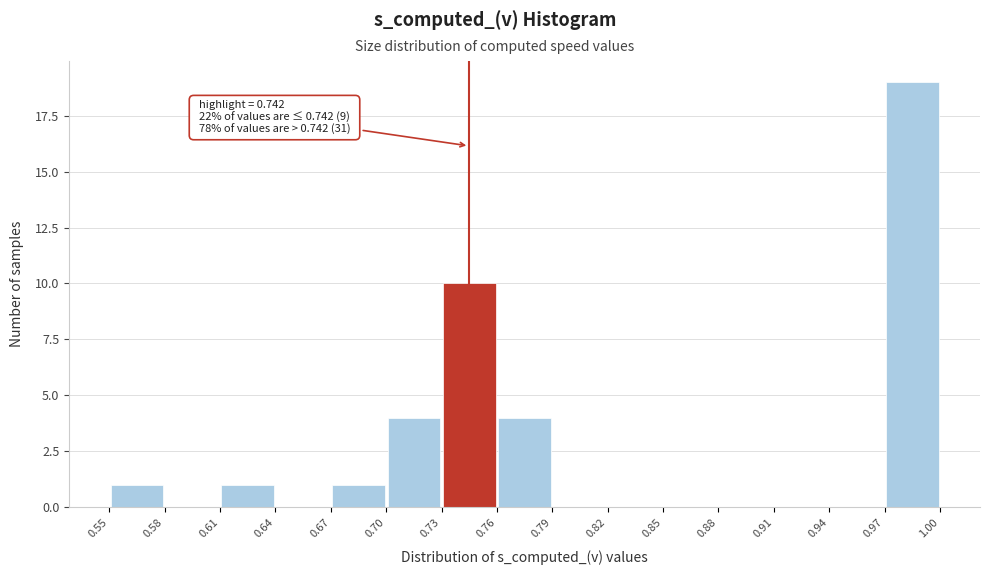

Which range on the x-axis has the tallest bar?

0.97 to 1.00